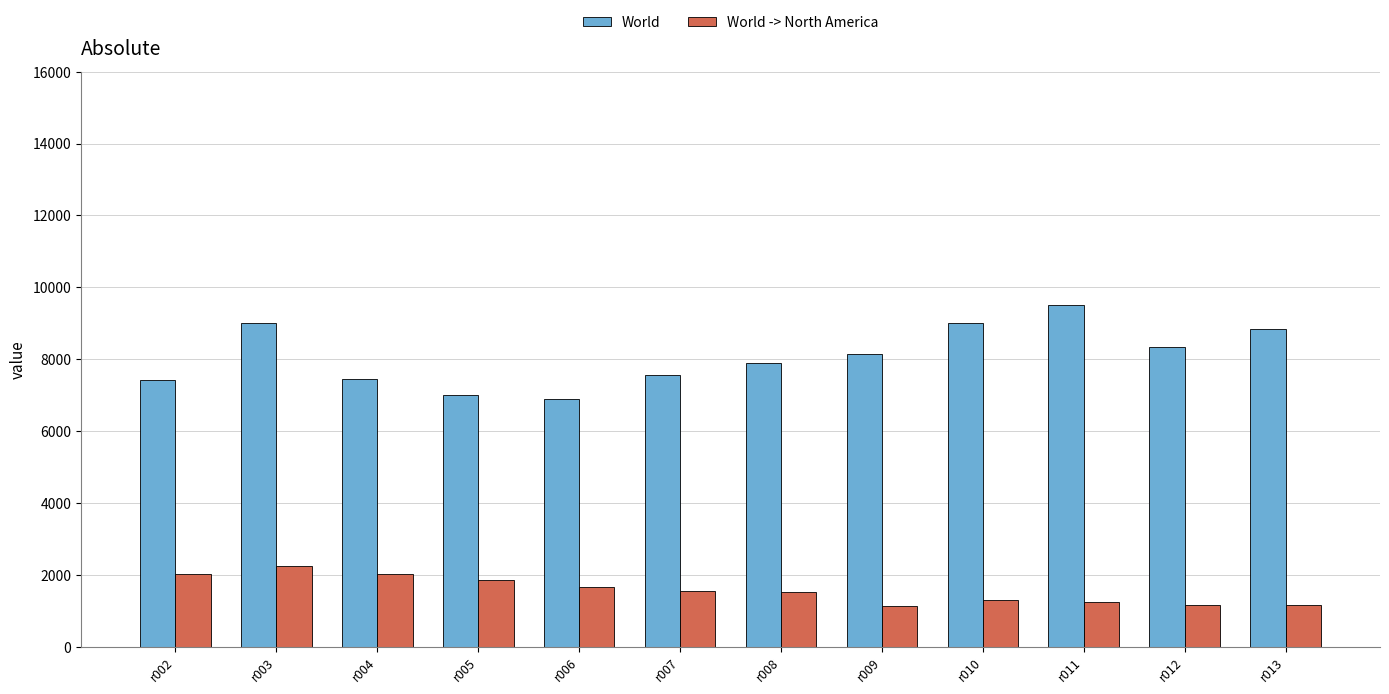

Which series has the widest spread of values?

World